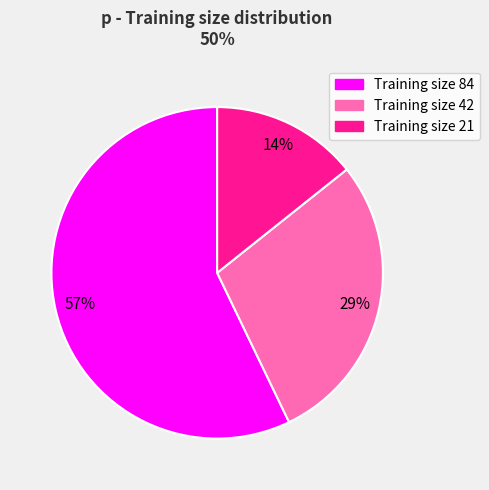

To the nearest percent, what is the average slice percentage?

33%